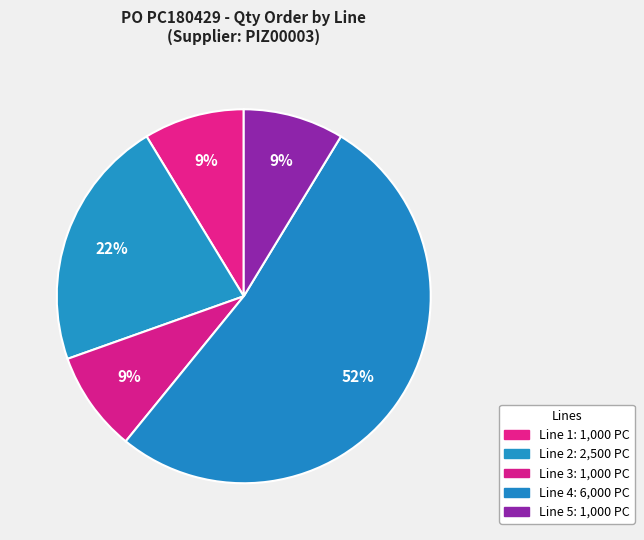

To the nearest percent, what is the average slice percentage?

20%